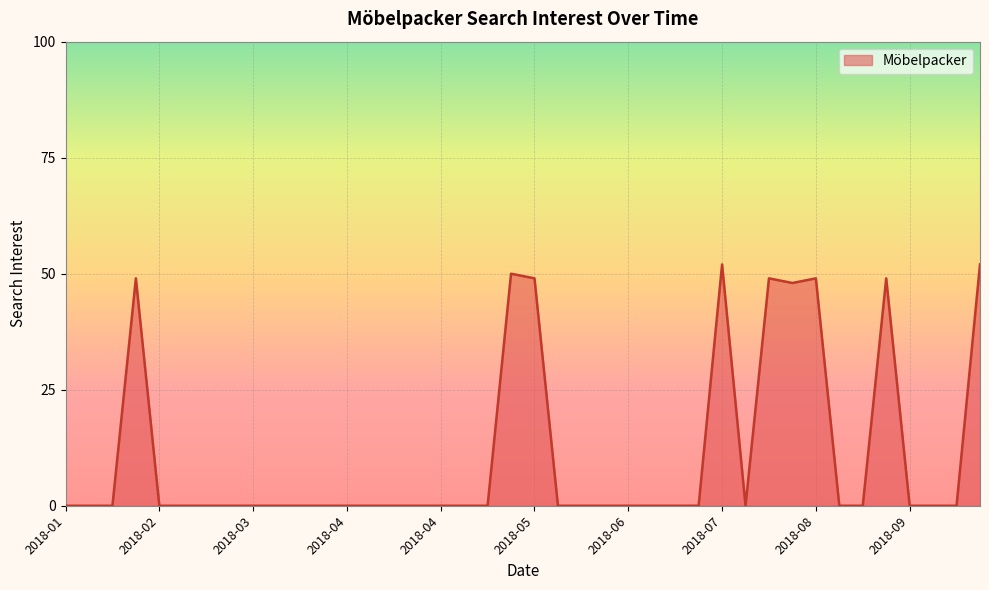

What is the difference between the maximum and minimum values?

52